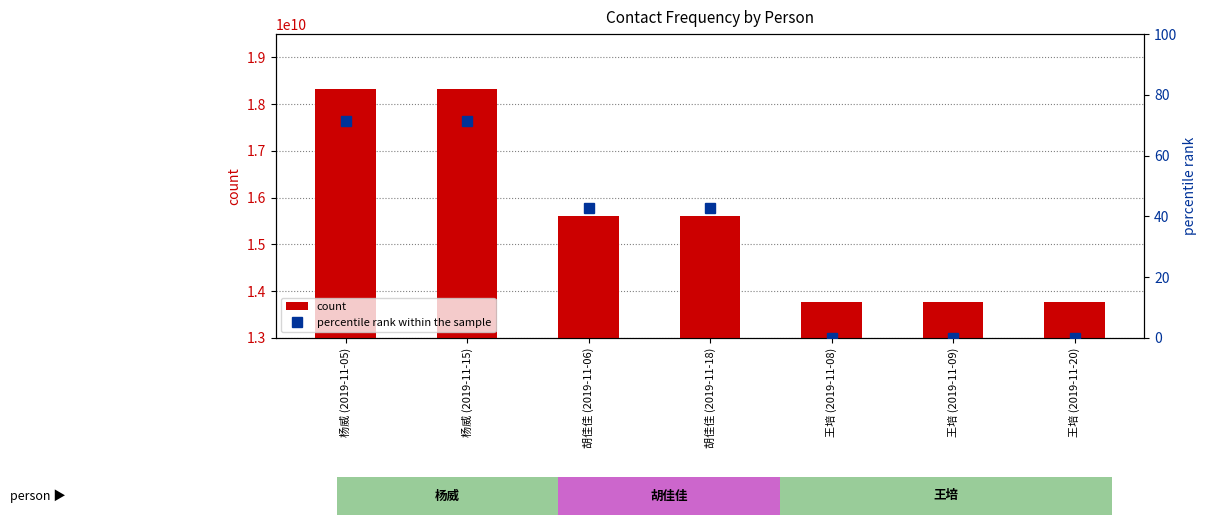

Which category has the lowest value in the percentile rank within the sample series?

王培 (2019-11-08)